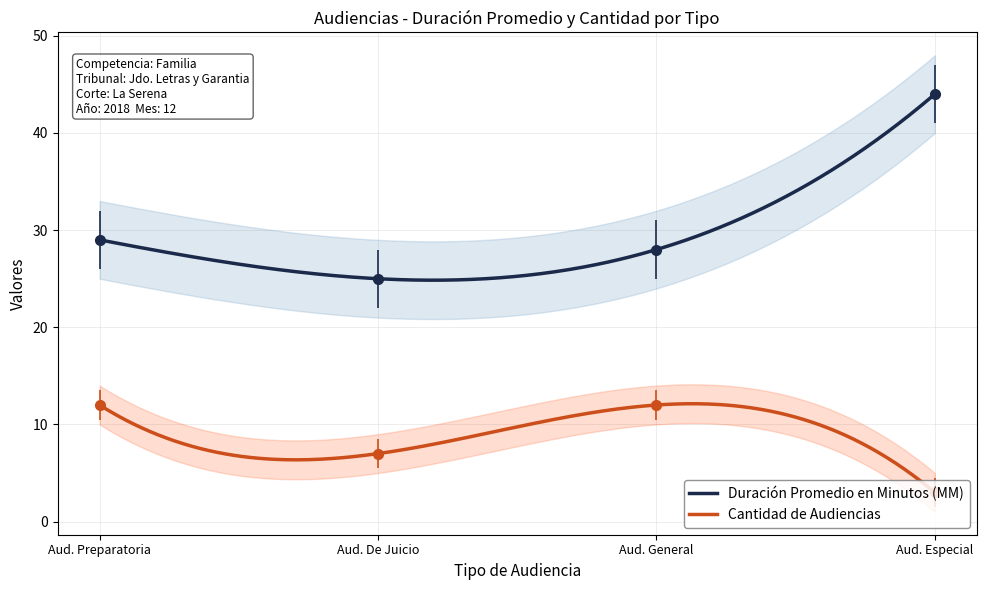

What is the average value of the Duración Promedio en Minutos (MM) series?

32